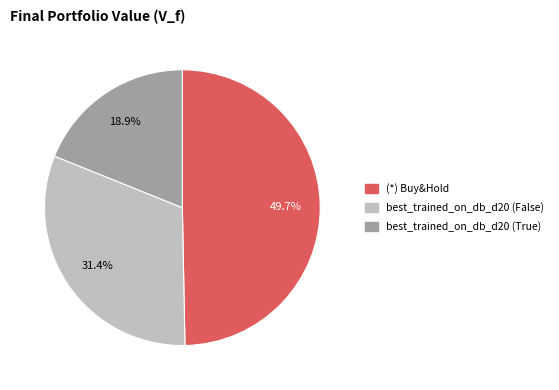

Rank the categories by value from lowest to highest.

best_trained_on_db_d20 (True), best_trained_on_db_d20 (False), (*) Buy&Hold